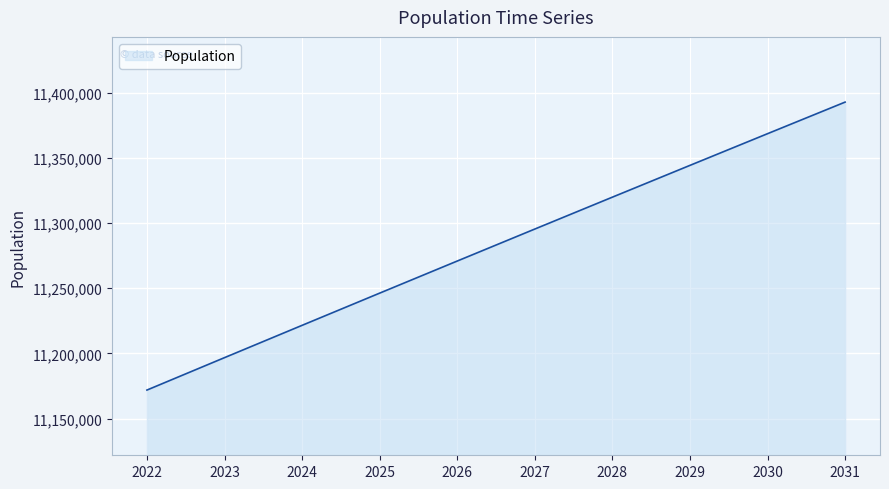

What is the maximum value shown in the chart?

11392725